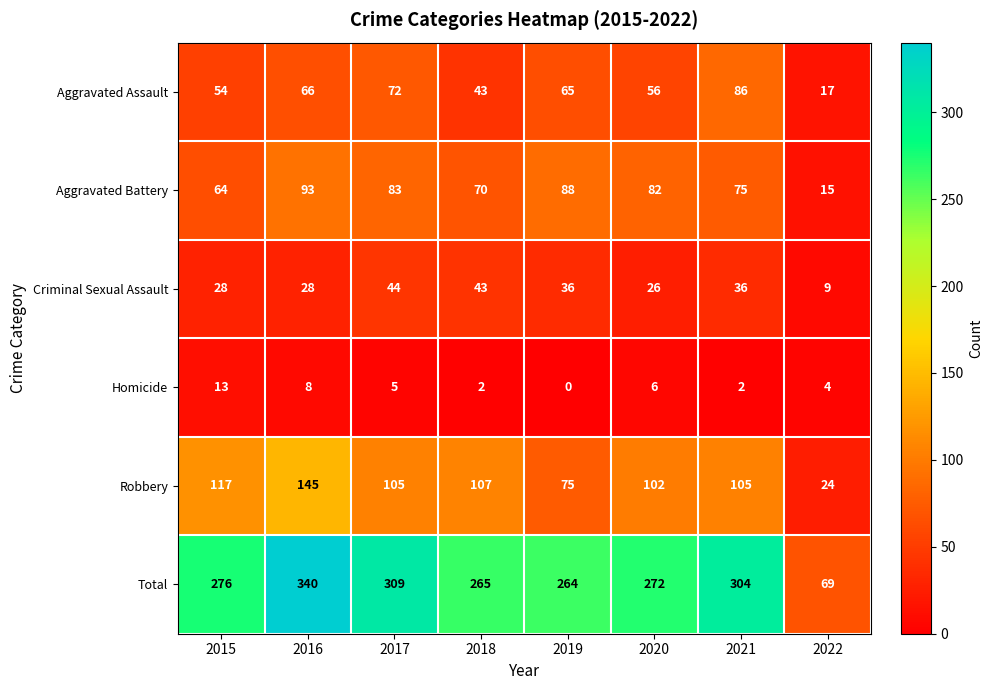

Which category has the highest value in the Aggravated Assault series?

2021